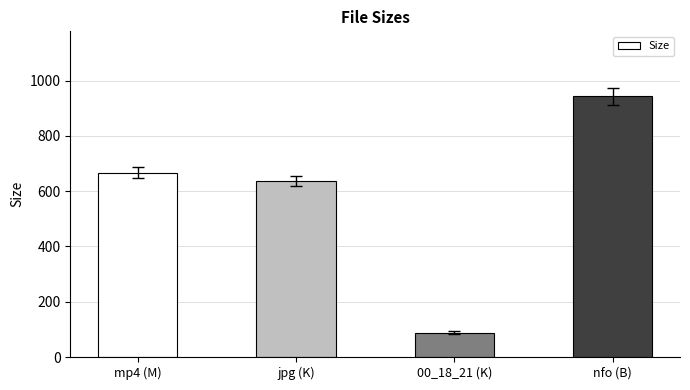

Which has a higher value, 00_18_21 (K) or nfo (B)?

nfo (B)